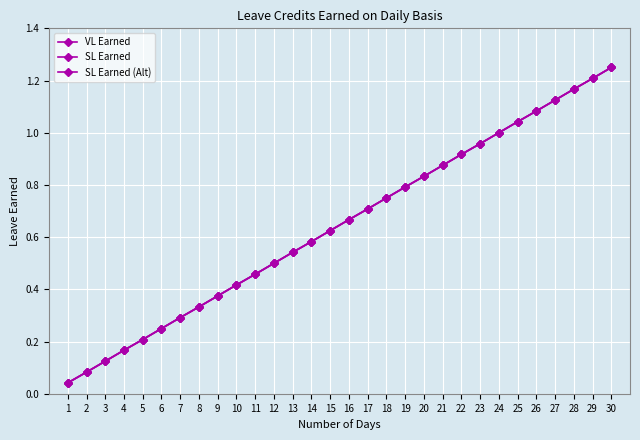

Which label corresponds to the largest value in the chart?

30